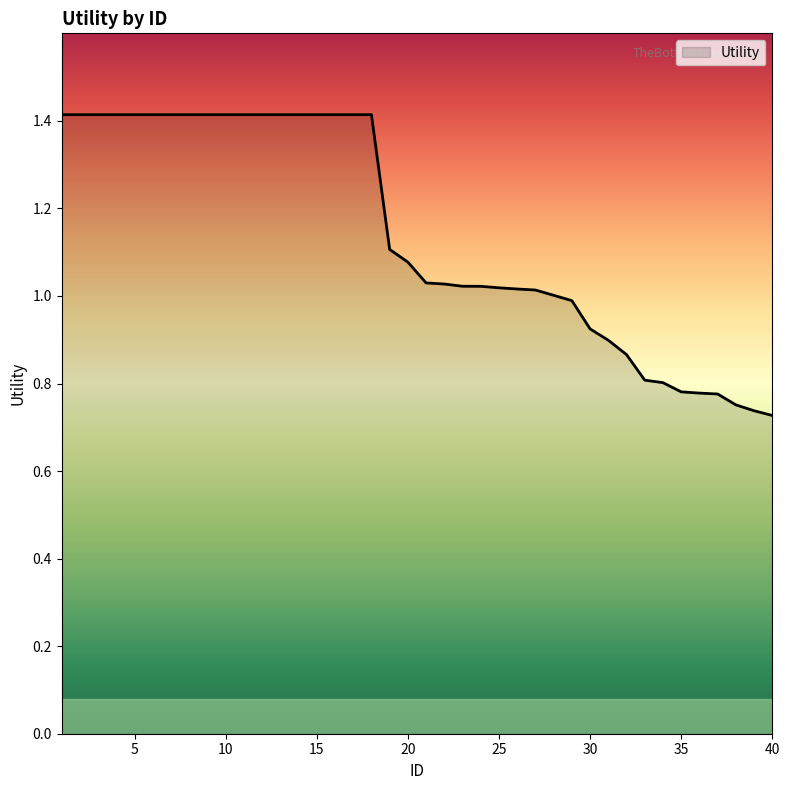

Does the chart display data point markers on the line(s)?

No